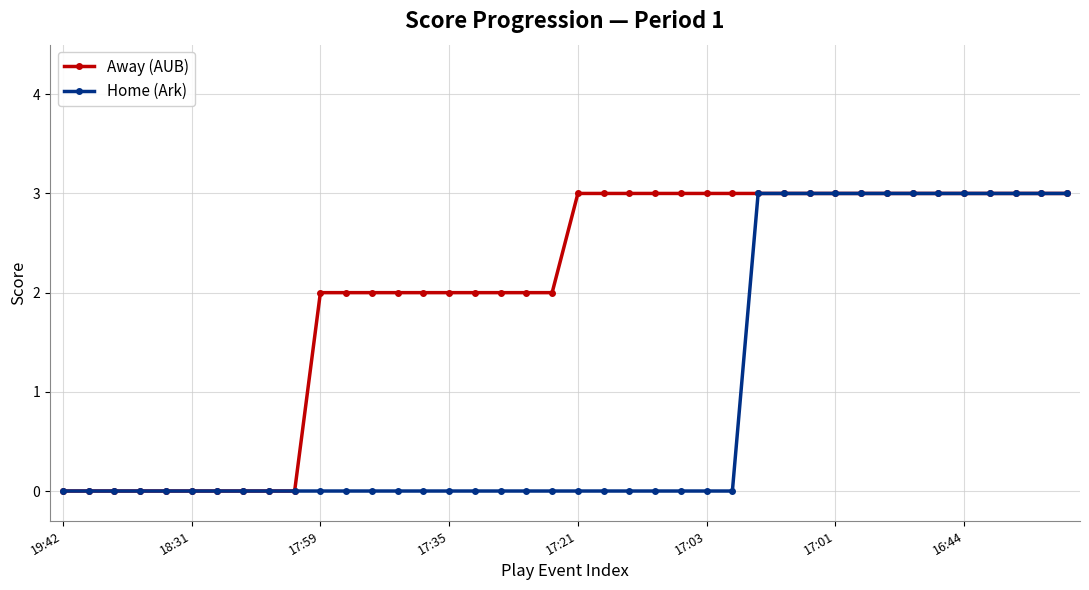

Reading left to right, list all the values displayed in this chart.

Away (AUB): 0	0	0	0	0	0	0	0	0	0	2	2	2	2	2	2	2	2	2	2	3	3	3	3	3	3	3	3	3	3	3	3	3	3	3	3	3	3	3	3
Home (Ark): 0	0	0	0	0	0	0	0	0	0	0	0	0	0	0	0	0	0	0	0	0	0	0	0	0	0	0	3	3	3	3	3	3	3	3	3	3	3	3	3